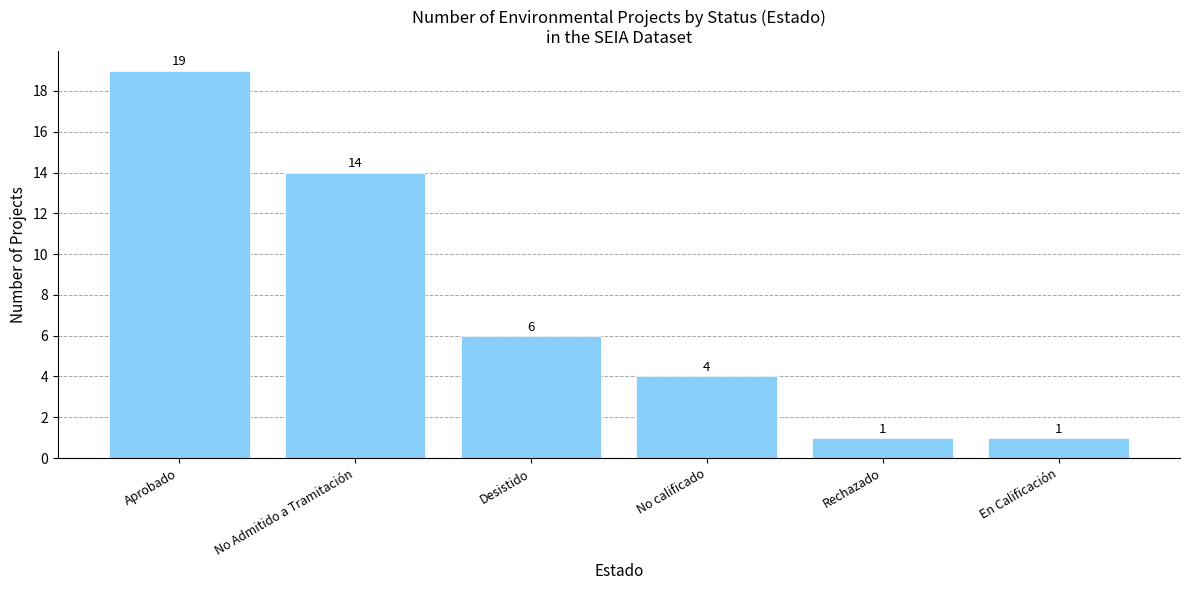

How many values are below 6?

3